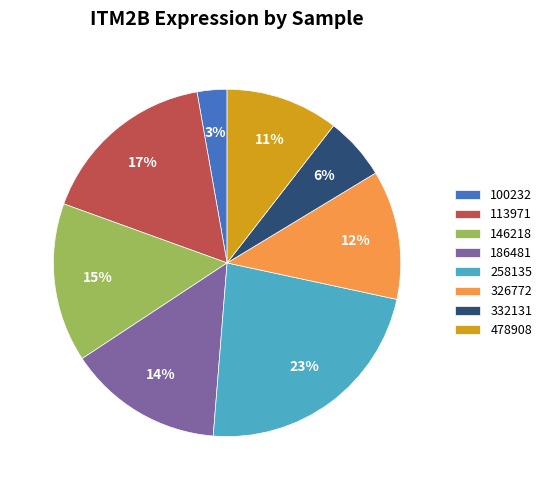

To the nearest percent, what percentage of the pie is 146218?

15%